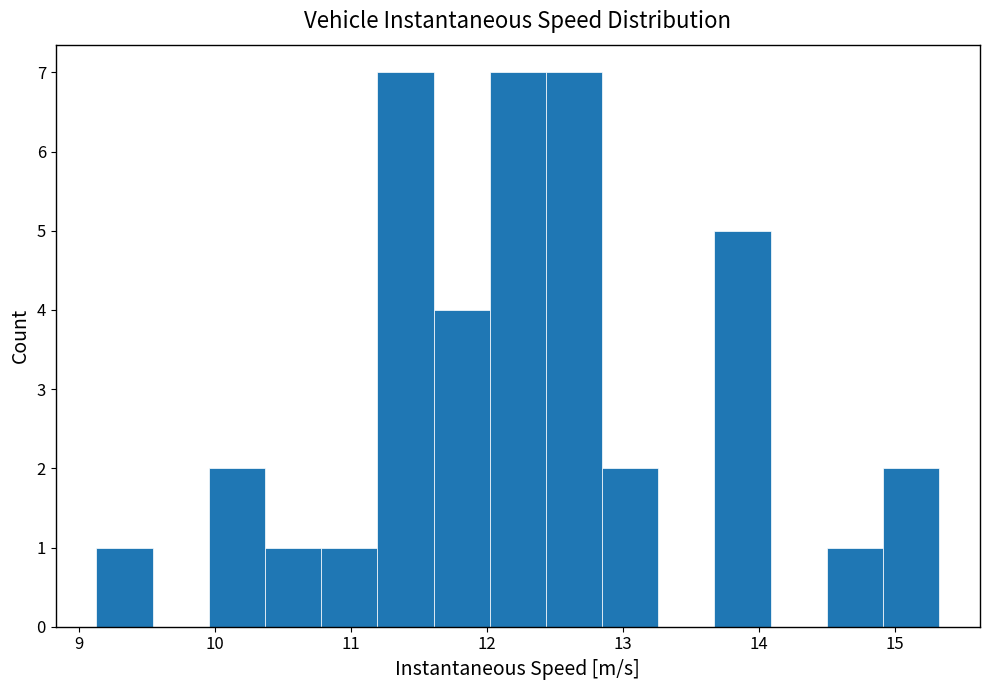

Reading left to right, list every bar in this chart as the range it spans on the x-axis followed by its height. Neither the bar edges nor the heights are printed on the chart, so give them approximately, as read against the axes.

9.1 to 9.5: 1
9.5 to 10.0: 0
10.0 to 10.4: 2
10.4 to 10.8: 1
10.8 to 11.2: 1
11.2 to 11.6: 7
11.6 to 12.0: 4
12.0 to 12.4: 7
12.4 to 12.8: 7
12.8 to 13.3: 2
13.3 to 13.7: 0
13.7 to 14.1: 5
14.1 to 14.5: 0
14.5 to 14.9: 1
14.9 to 15.3: 2